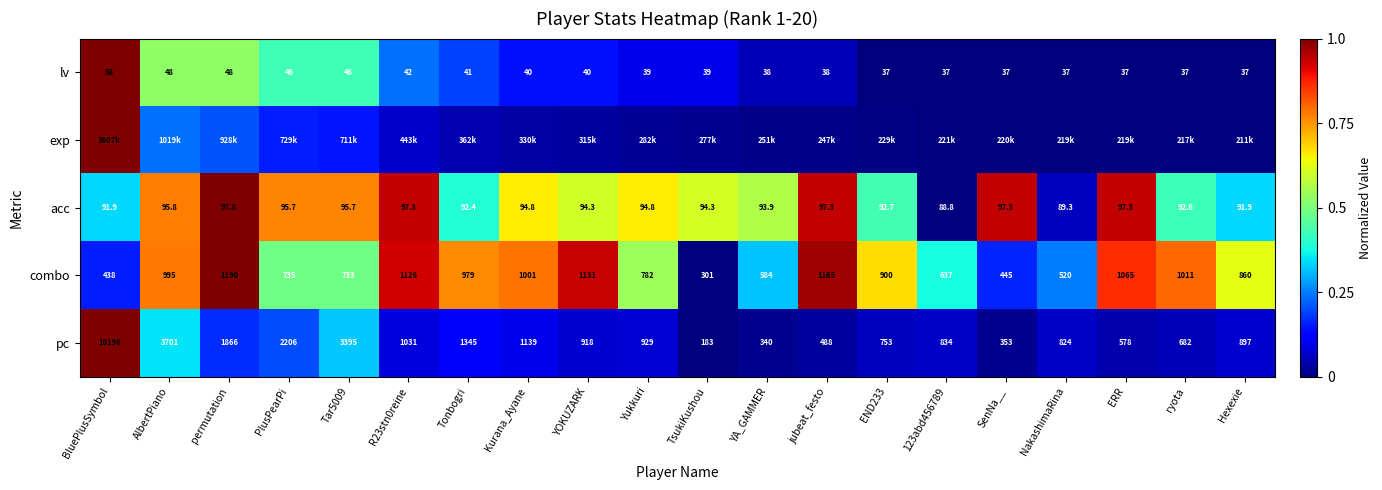

How many data points in lv are less than 39?

9